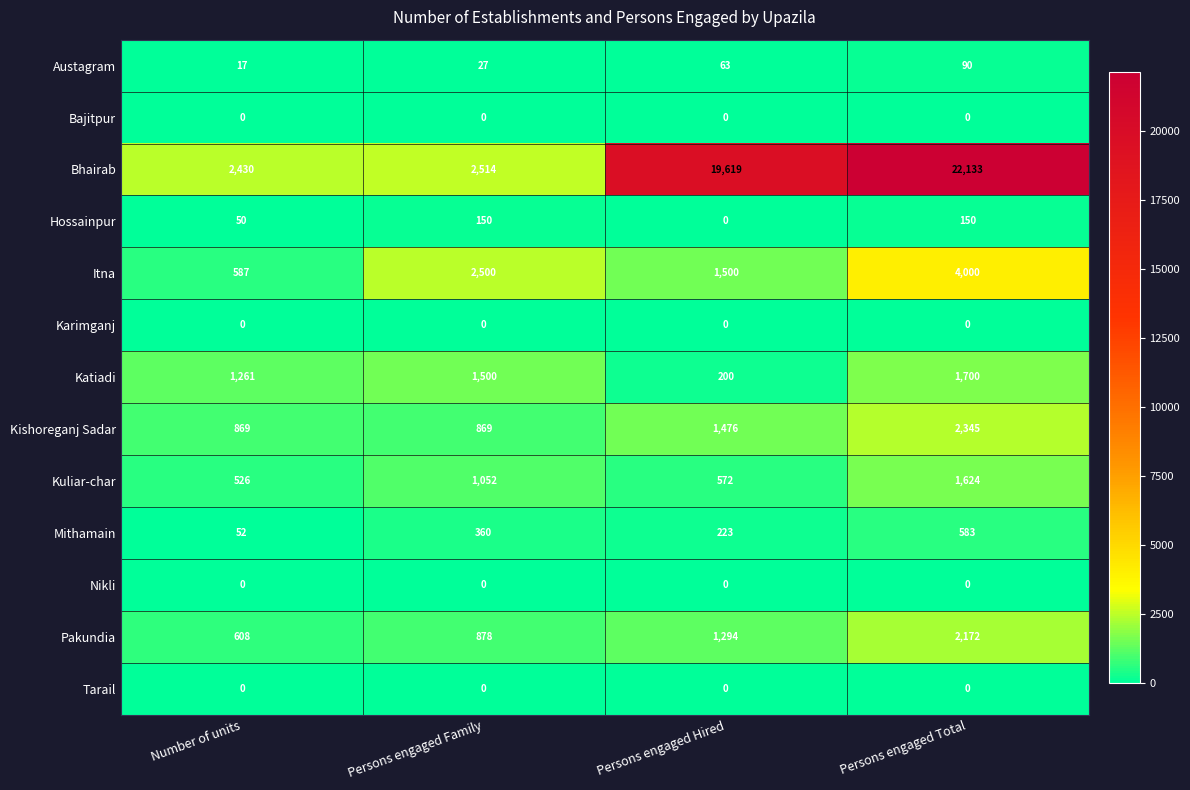

List the labels in order of Mithamain value, smallest first.

Number of units, Persons engaged Hired, Persons engaged Family, Persons engaged Total